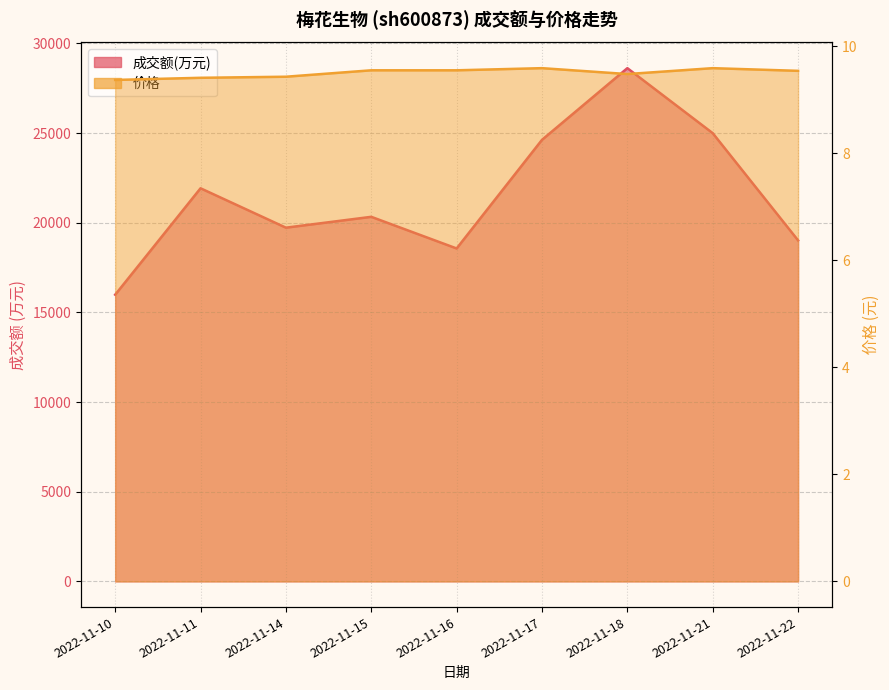

What value does the 价格 series have at 2022-11-10?

9.4